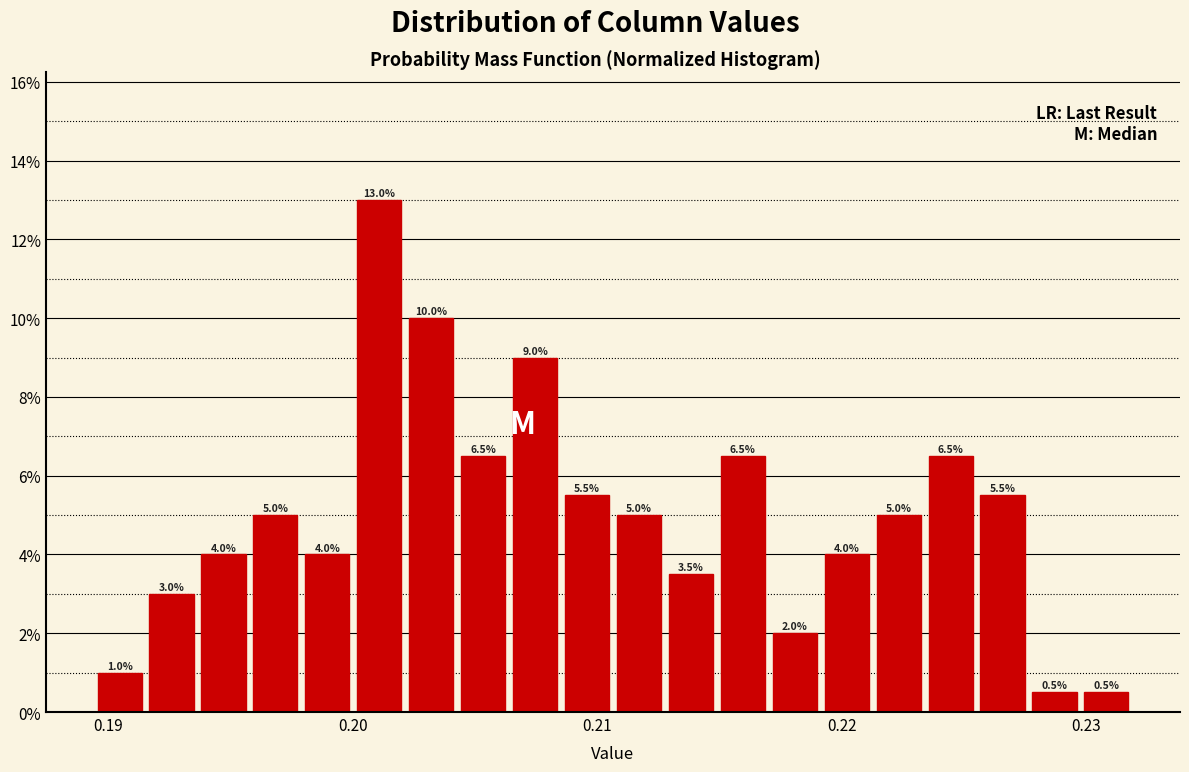

Around what value on the x-axis is the tallest bar? Give the approximate position of its centre, as read against the axis.

0.201